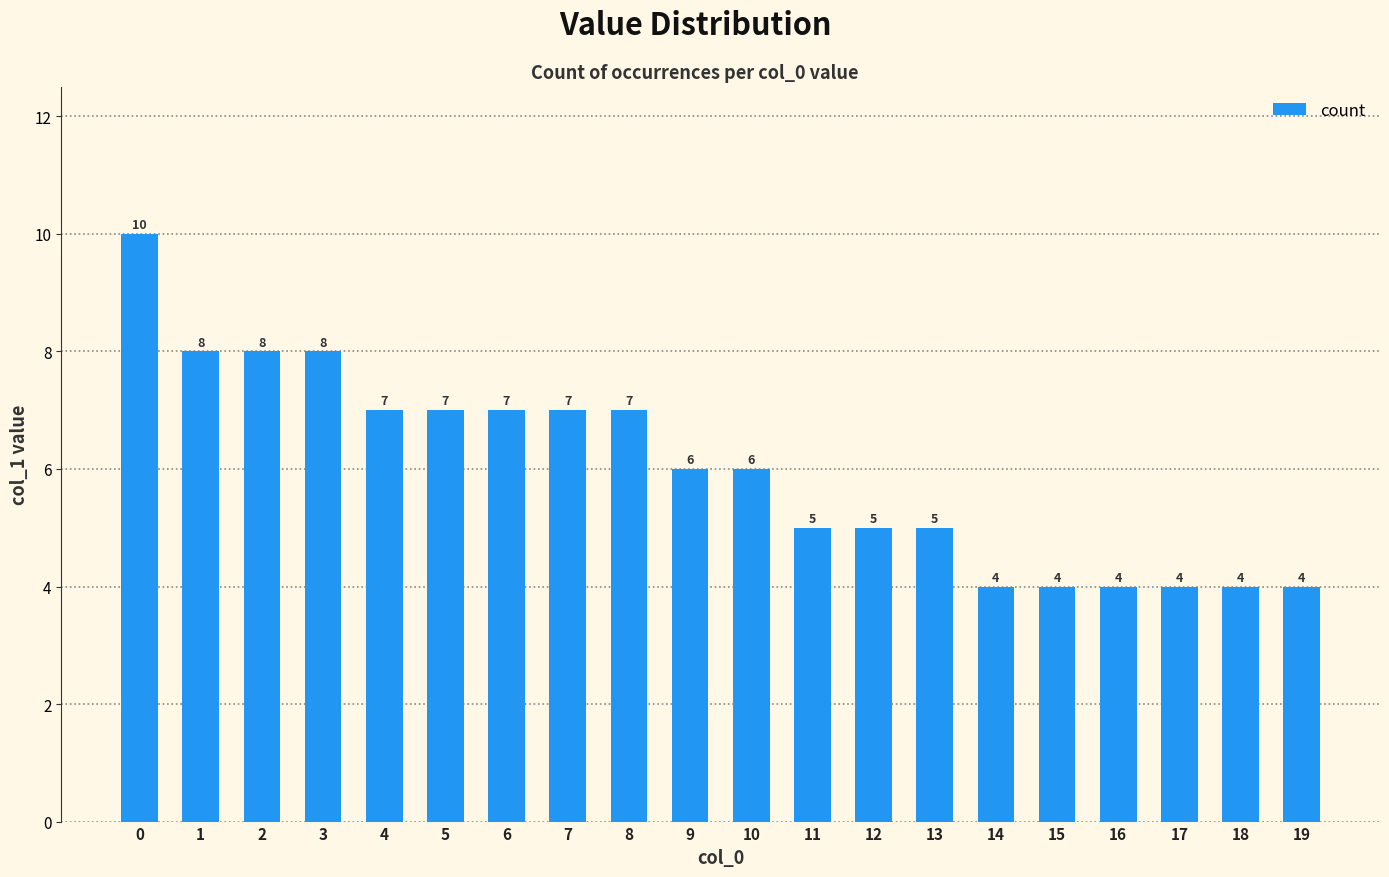

What is the average value?

6